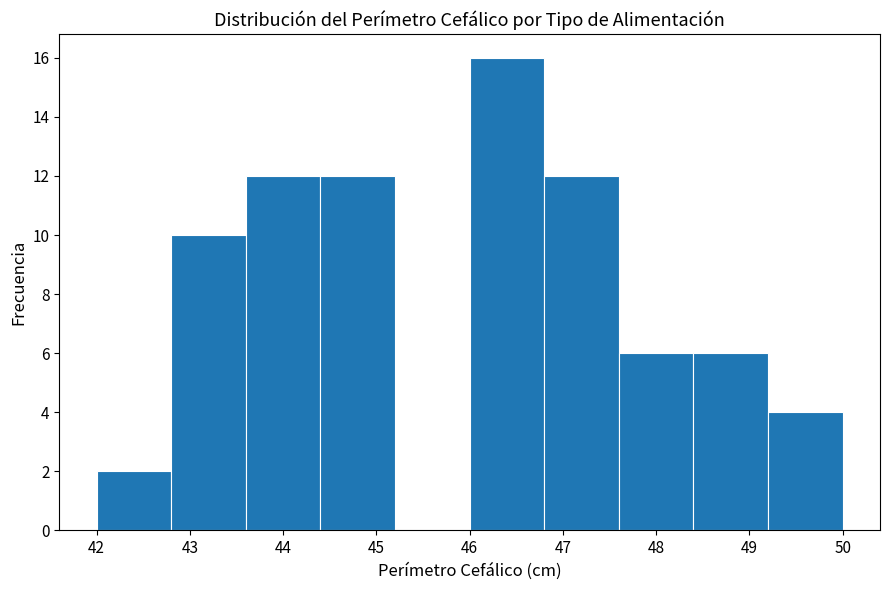

Reading left to right, transcribe this chart: for each bar, give the range it covers on the x-axis and its height. The values are not printed on the chart, so give them approximately, as read against the axis.

42.0 to 42.8: 2
42.8 to 43.6: 10
43.6 to 44.4: 12
44.4 to 45.2: 12
45.2 to 46.0: 0
46.0 to 46.8: 16
46.8 to 47.6: 12
47.6 to 48.4: 6
48.4 to 49.2: 6
49.2 to 50.0: 4